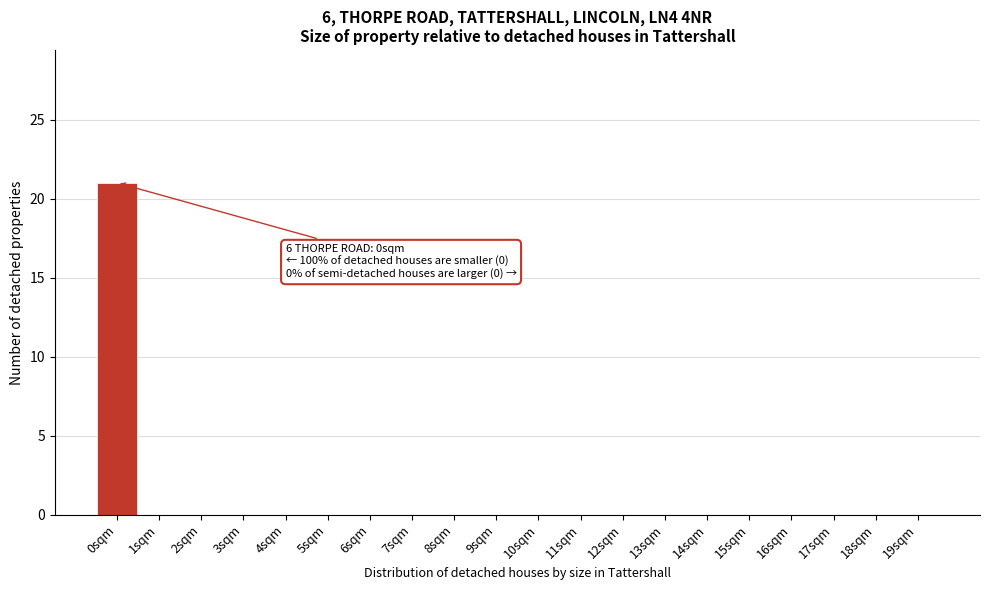

Reading right to left, extract all data points from this chart.

19sqm=0	18sqm=0	17sqm=0	16sqm=0	15sqm=0	14sqm=0	13sqm=0	12sqm=0	11sqm=0	10sqm=0	9sqm=0	8sqm=0	7sqm=0	6sqm=0	5sqm=0	4sqm=0	3sqm=0	2sqm=0	1sqm=0	0sqm=21